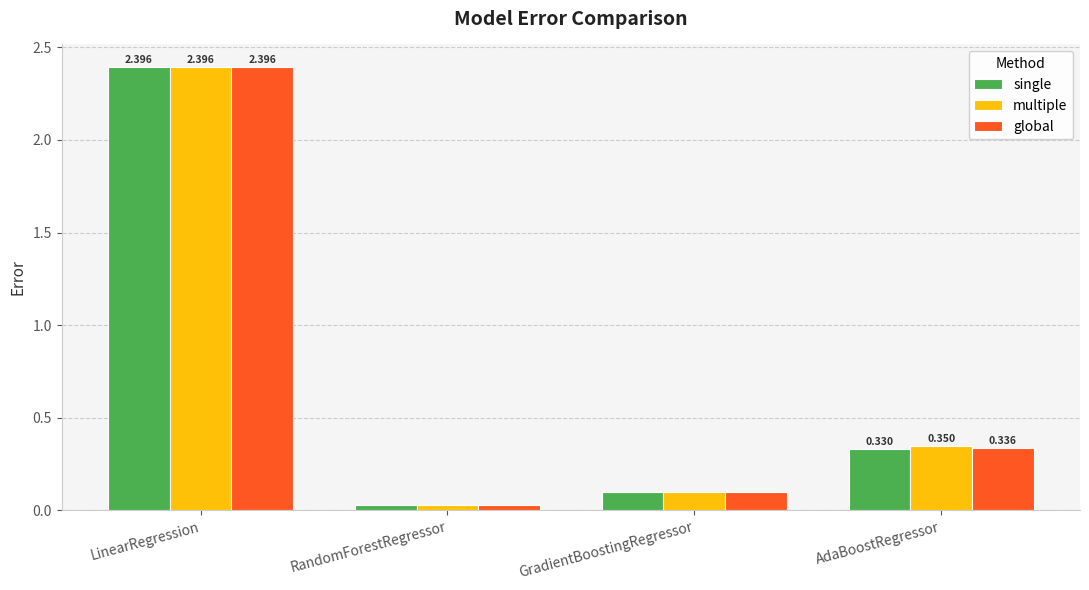

Which series has the largest total across all categories?

multiple